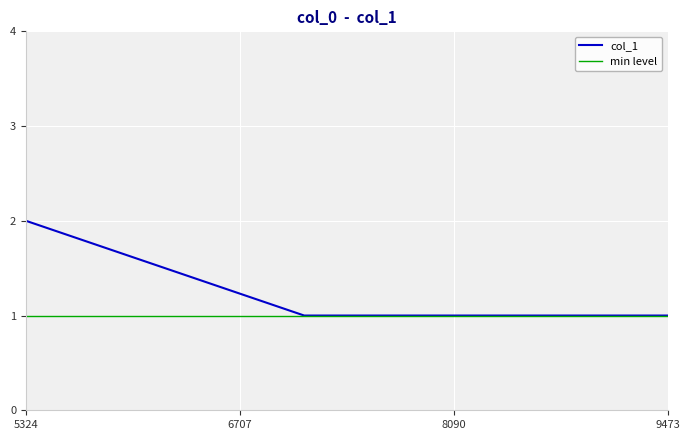

Is it true that col_1 equals 1 at 9473?

True